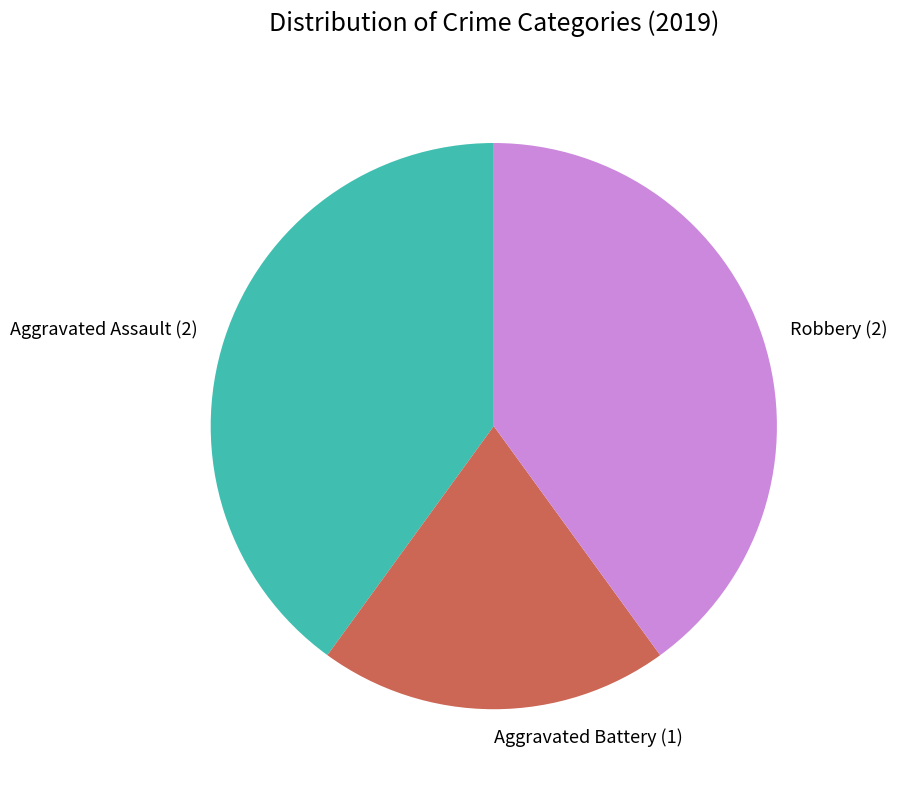

Does Aggravated Assault represent more than half of the total?

No